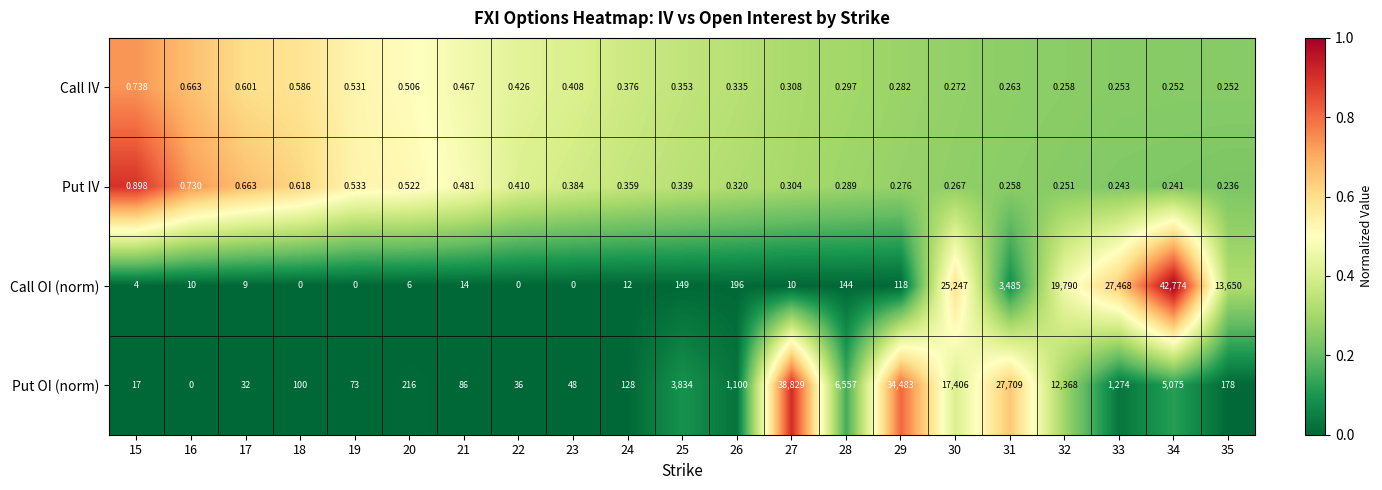

At 28, list the series in order from smallest to largest.

Put IV, Call IV, Call OI (norm), Put OI (norm)